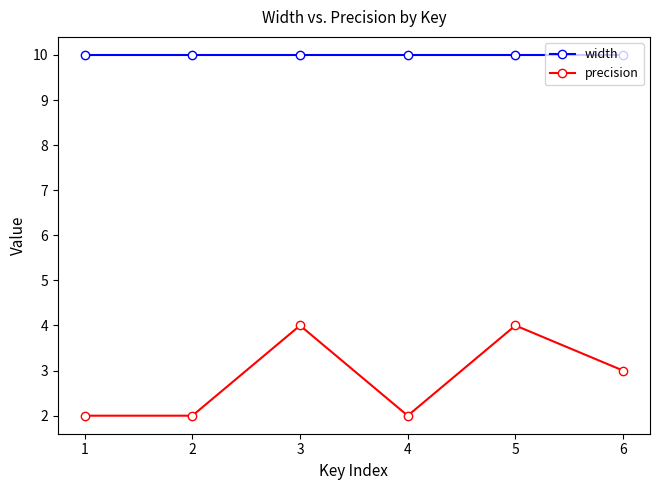

What is the total value across all series at 1?

12